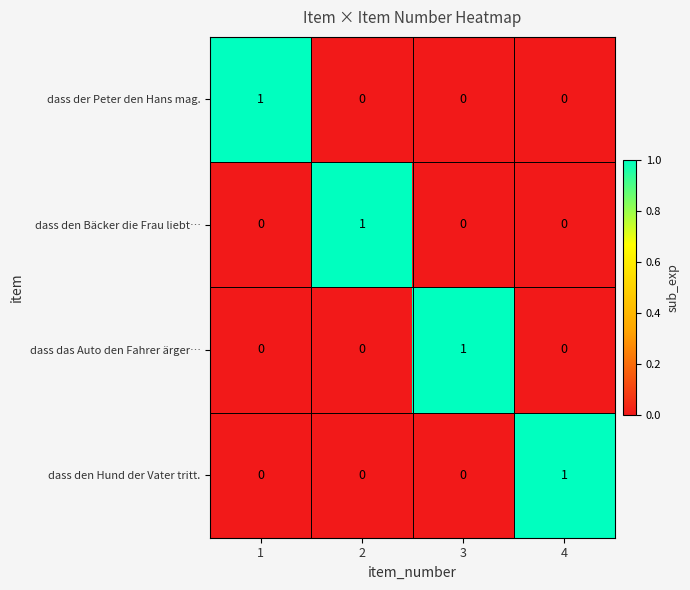

The value of dass den Bäcker die Frau liebt… at 1 is 0. True or false?

True